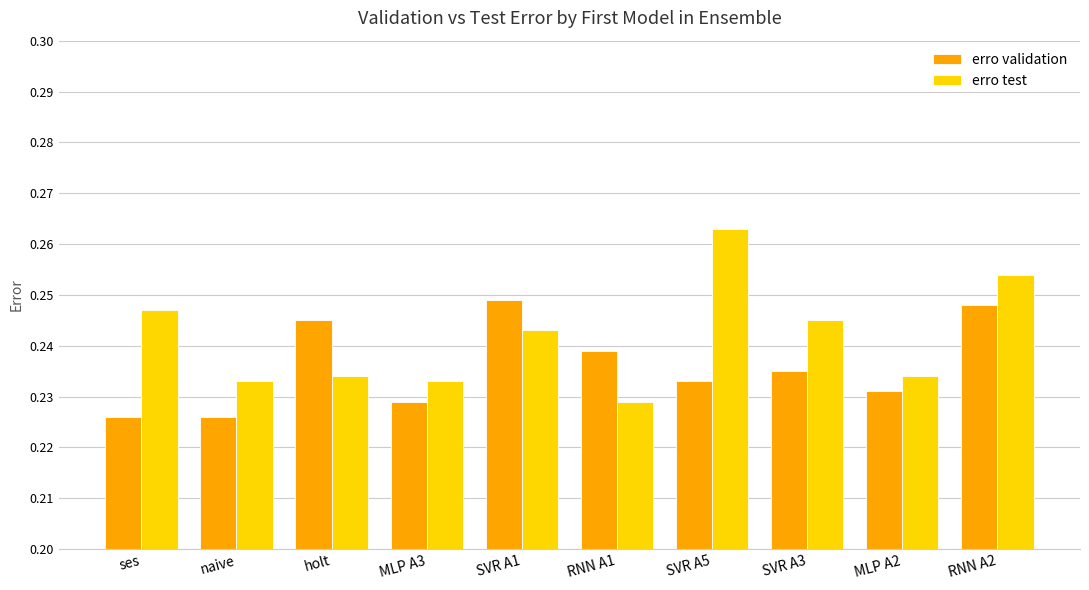

Which category has the highest value in the erro test series?

SVR A5